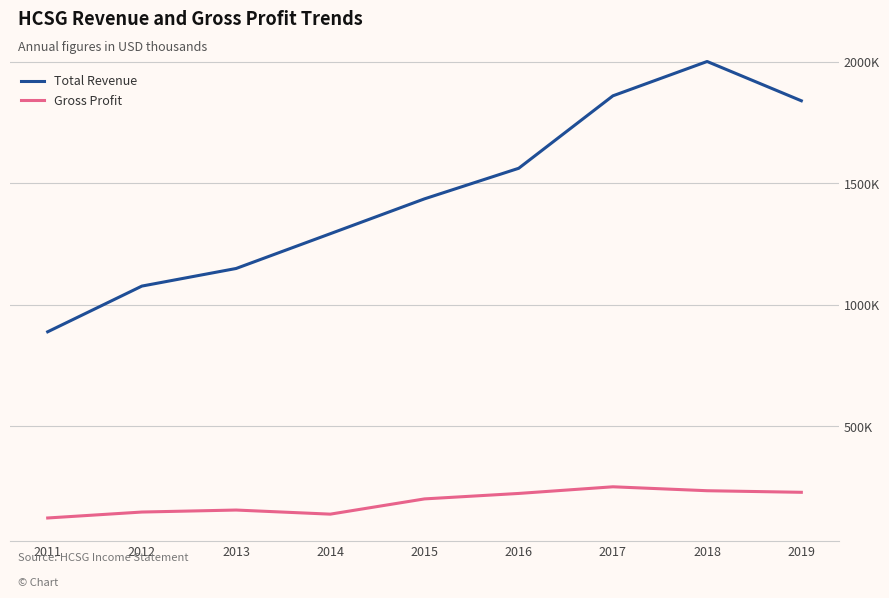

Reading right to left, extract all data points from this chart.

Total Revenue: 1840800	2002600	1861200	1562700	1436800	1293200	1149900	1077400	889100
Gross Profit: 227900	234400	250600	223200	200700	137900	154800	146600	122100